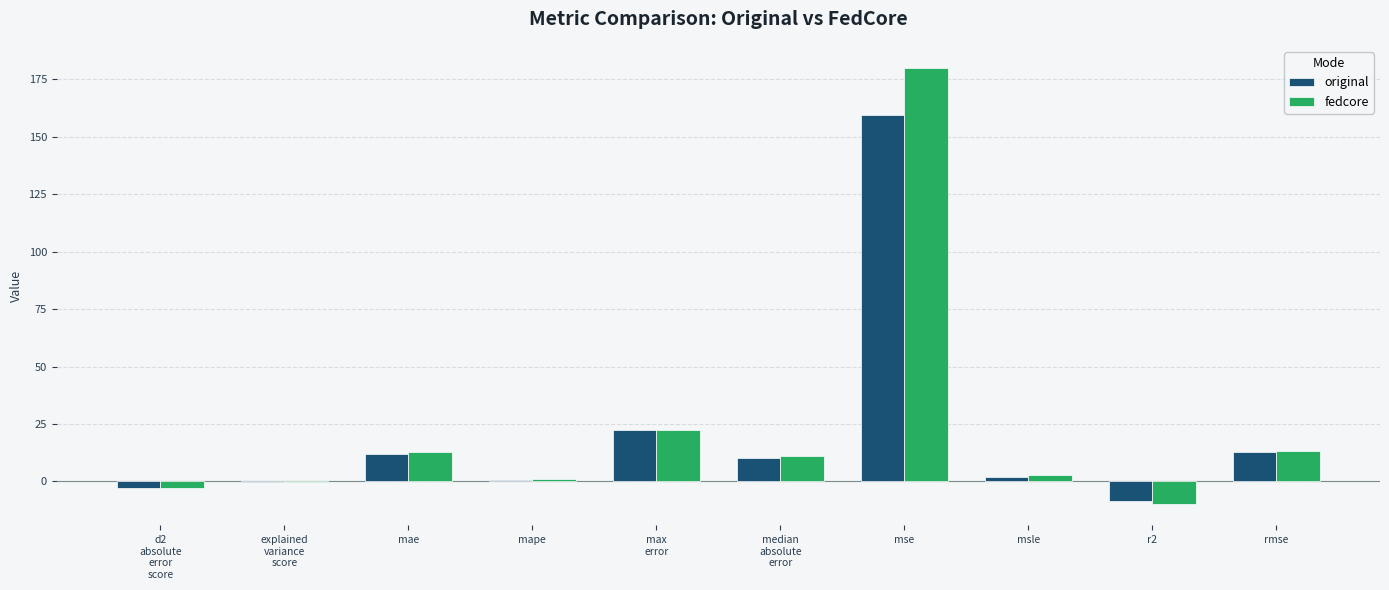

Is the value of fedcore at rmse greater than the value of original at msle?

Yes